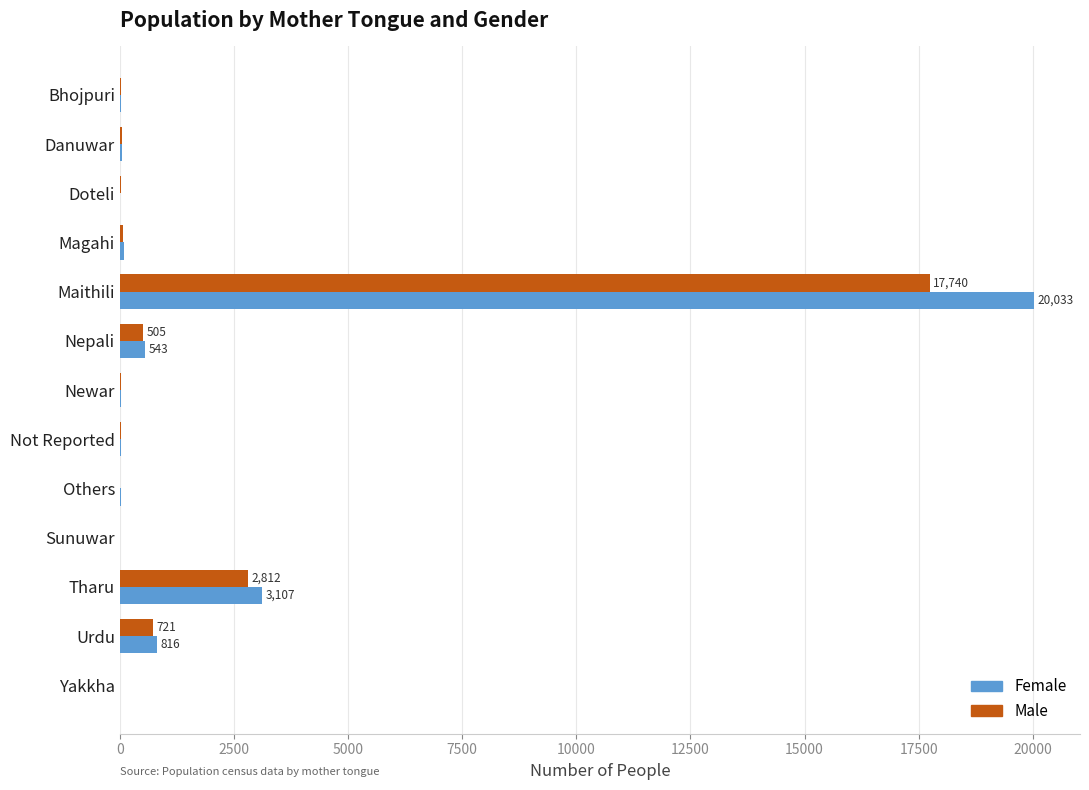

At which category is the sum across all series the highest?

Maithili